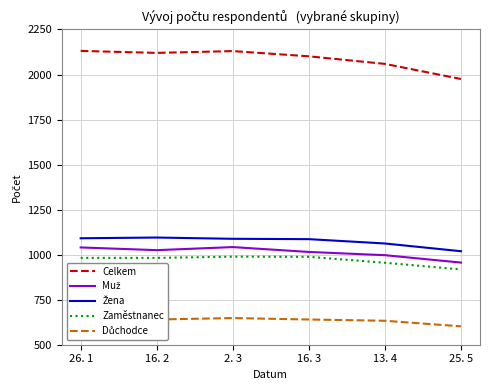

True or false: Důchodce and Zaměstnanec cross at least once.

False